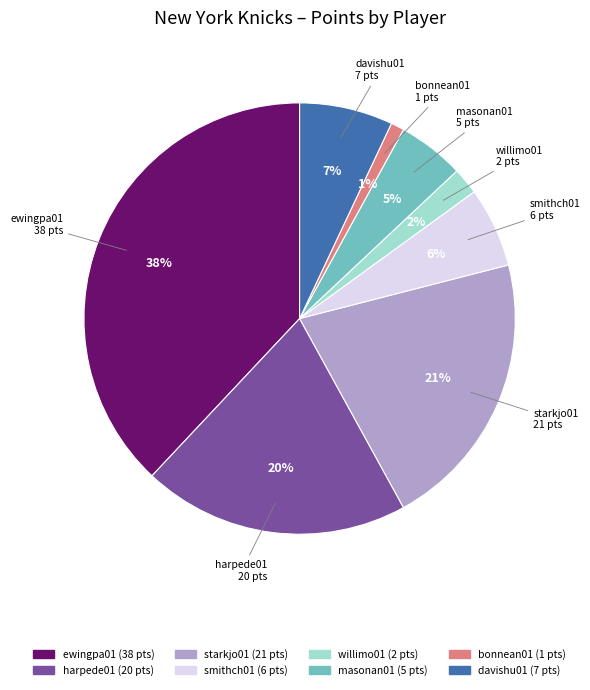

Do masonan01 and harpede01 together represent more than half of the pie?

No